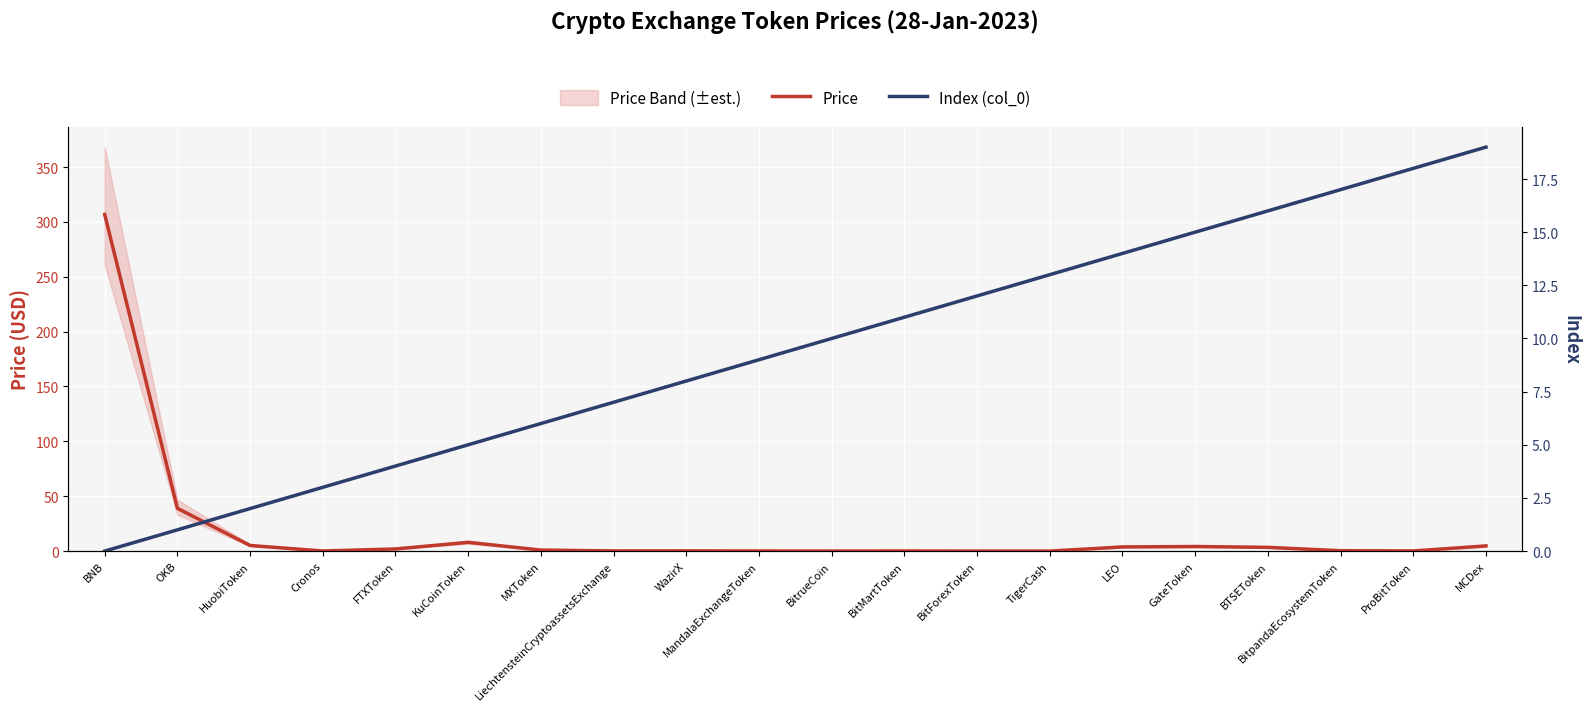

Where is Index (col_0) nearest to the value 9?

MandalaExchangeToken